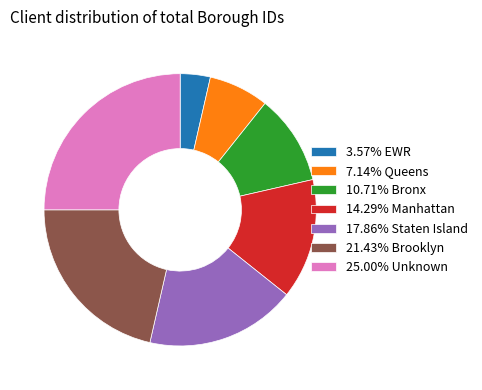

How many segments does this pie chart have?

7